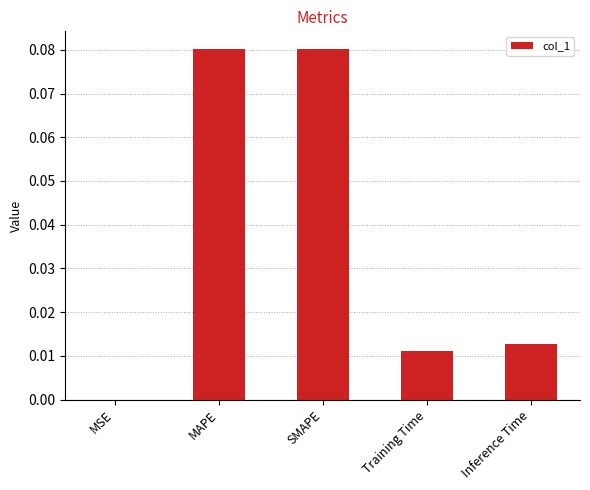

Between MSE and MAPE, which is larger?

MAPE